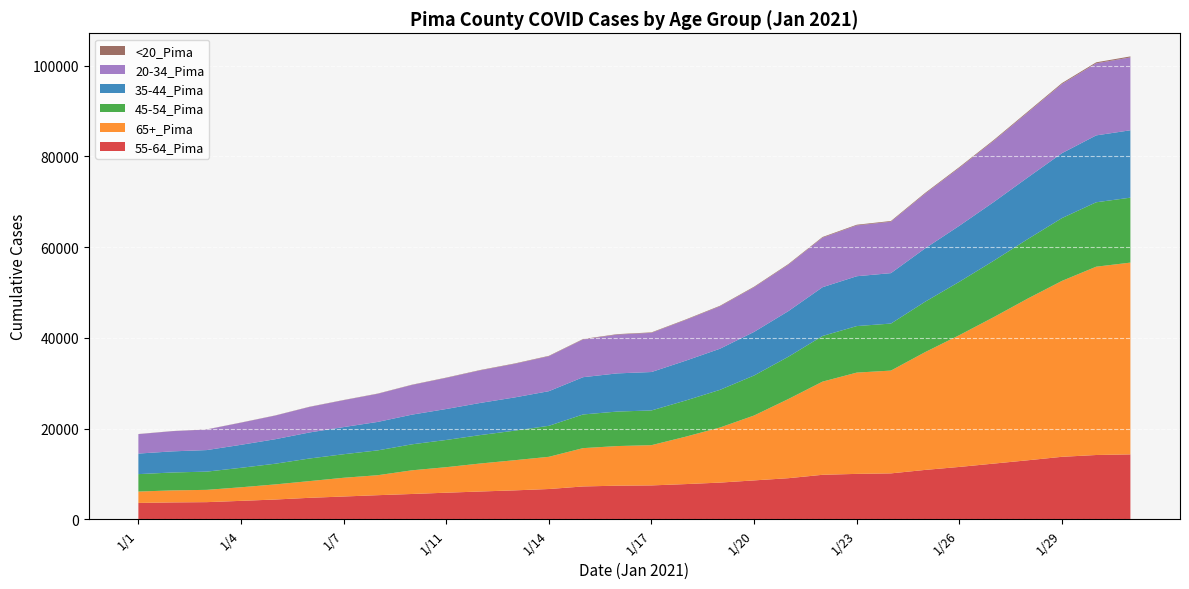

Reading left to right, extract all data points from this chart.

55-64_Pima: 1/1=3593	1/2=3710	1/3=3768	1/4=4051	1/5=4347	1/6=4721	1/7=5011	1/8=5303	1/10=5568	1/11=5851	1/12=6116	1/13=6365	1/14=6663	1/15=7228	1/16=7398	1/17=7456	1/18=7747	1/19=8076	1/20=8562	1/21=9046	1/22=9797	1/23=9998	1/24=10109	1/25=10874	1/26=11531	1/27=12262	1/28=12997	1/29=13762	1/30=14160	1/31=14297
65+_Pima: 1/1=2511	1/2=2650	1/3=2709	1/4=2994	1/5=3329	1/6=3683	1/7=4129	1/8=4404	1/10=5220	1/11=5625	1/12=6174	1/13=6648	1/14=7097	1/15=8447	1/16=8734	1/17=8873	1/18=10452	1/19=12140	1/20=14309	1/21=17453	1/22=20541	1/23=22329	1/24=22662	1/25=25968	1/26=29051	1/27=32274	1/28=35655	1/29=38784	1/30=41514	1/31=42278
45-54_Pima: 1/1=3840	1/2=3947	1/3=4021	1/4=4294	1/5=4561	1/6=4983	1/7=5191	1/8=5475	1/10=5731	1/11=6001	1/12=6268	1/13=6516	1/14=6838	1/15=7424	1/16=7607	1/17=7655	1/18=7976	1/19=8304	1/20=8823	1/21=9320	1/22=10064	1/23=10257	1/24=10367	1/25=11115	1/26=11770	1/27=12429	1/28=13113	1/29=13848	1/30=14203	1/31=14320
35-44_Pima: 1/1=4534	1/2=4657	1/3=4749	1/4=5069	1/5=5401	1/6=5739	1/7=5983	1/8=6277	1/10=6543	1/11=6824	1/12=7090	1/13=7324	1/14=7633	1/15=8216	1/16=8414	1/17=8471	1/18=8777	1/19=9066	1/20=9609	1/21=10057	1/22=10749	1/23=10987	1/24=11118	1/25=11763	1/26=12346	1/27=12940	1/28=13581	1/29=14311	1/30=14744	1/31=14856
20-34_Pima: 1/1=4280	1/2=4450	1/3=4538	1/4=4876	1/5=5207	1/6=5625	1/7=5924	1/8=6195	1/10=6546	1/11=6857	1/12=7185	1/13=7403	1/14=7704	1/15=8317	1/16=8555	1/17=8638	1/18=8979	1/19=9346	1/20=9839	1/21=10237	1/22=10928	1/23=11203	1/24=11343	1/25=12061	1/26=12769	1/27=13491	1/28=14329	1/29=15245	1/30=15892	1/31=16063
<20_Pima: 1/1=26	1/2=27	1/3=28	1/4=35	1/5=37	1/6=43	1/7=47	1/8=52	1/10=55	1/11=65	1/12=75	1/13=82	1/14=86	1/15=94	1/16=96	1/17=100	1/18=105	1/19=115	1/20=126	1/21=134	1/22=141	1/23=146	1/24=149	1/25=164	1/26=172	1/27=181	1/28=192	1/29=207	1/30=213	1/31=216